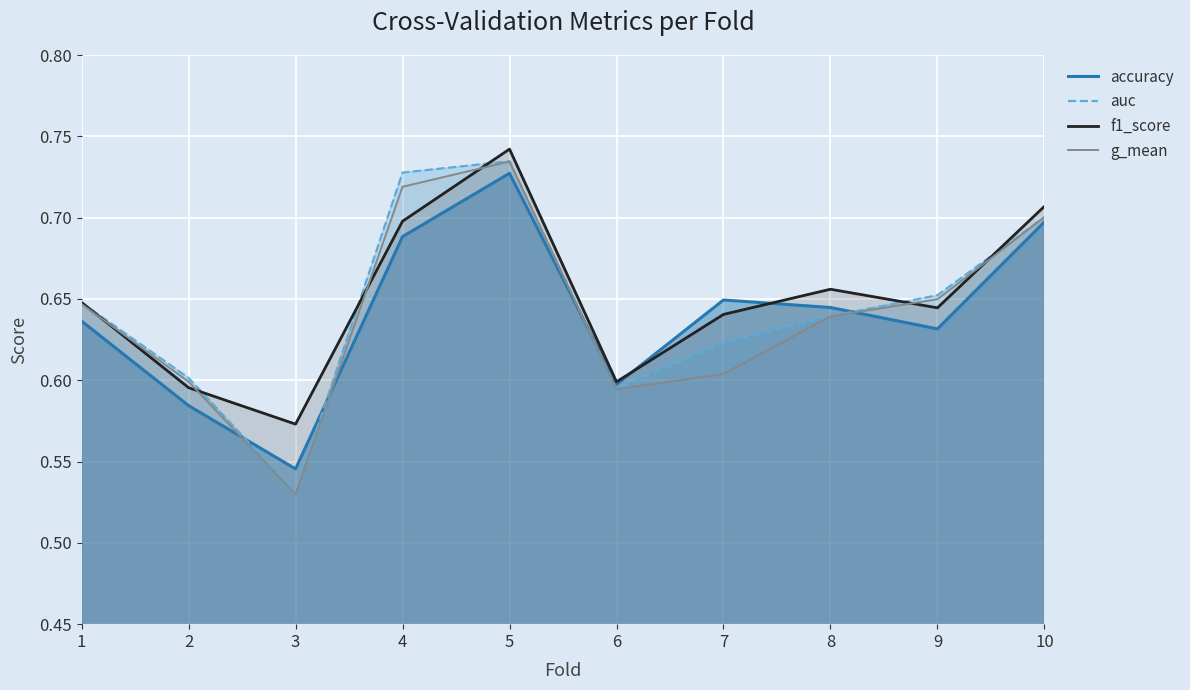

Reading right to left, extract all data points from this chart.

accuracy: 0.7	0.6	0.6	0.6	0.6	0.7	0.7	0.5	0.6	0.6
auc: 0.7	0.7	0.6	0.6	0.6	0.7	0.7	0.5	0.6	0.6
f1_score: 0.7	0.6	0.7	0.6	0.6	0.7	0.7	0.6	0.6	0.6
g_mean: 0.7	0.6	0.6	0.6	0.6	0.7	0.7	0.5	0.6	0.6